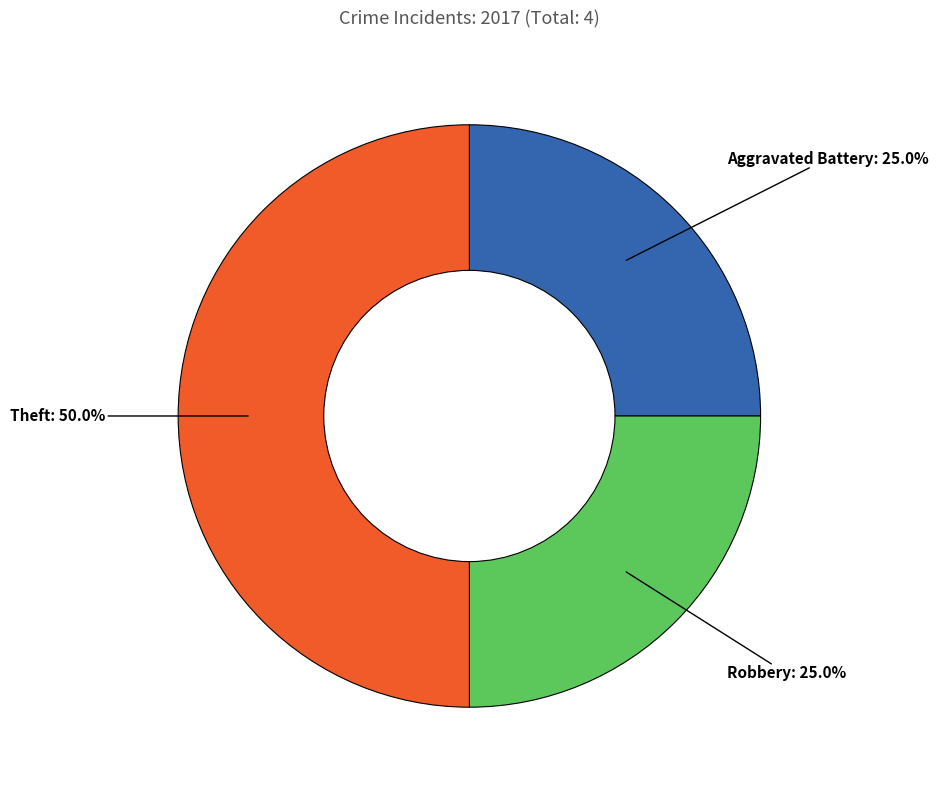

Count the number of slices in the pie.

3